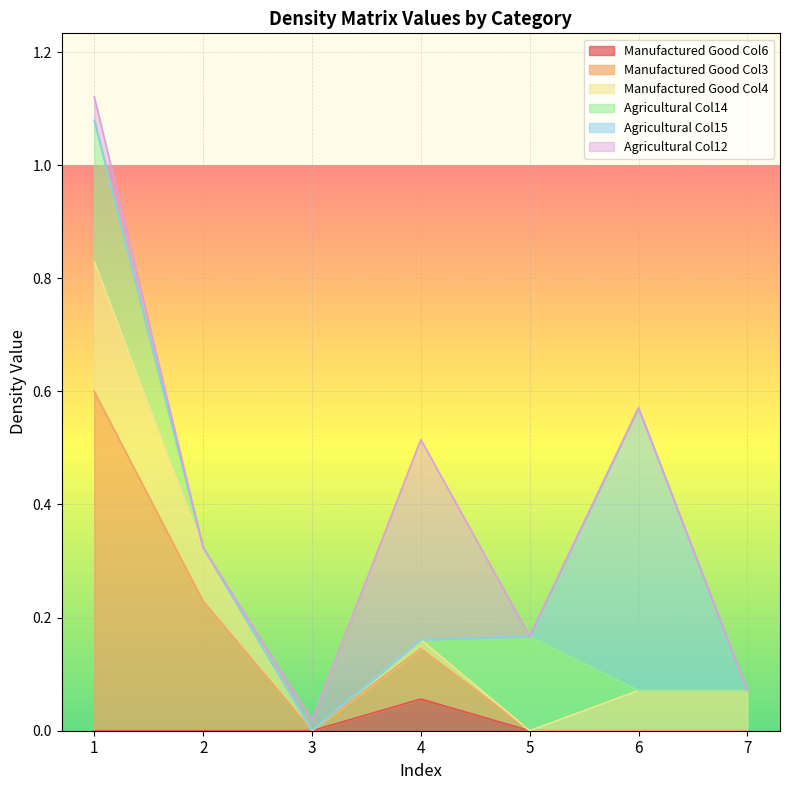

True or false: Agricultural Col15 has more than 0 interior local peaks.

True